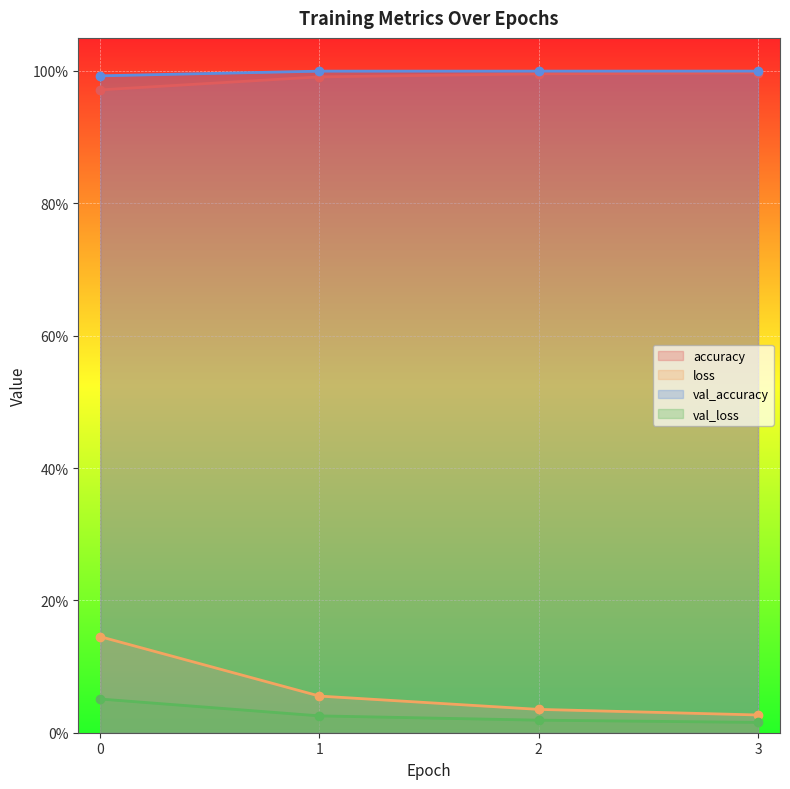

The value of loss at 2 is 0.0. True or false?

False